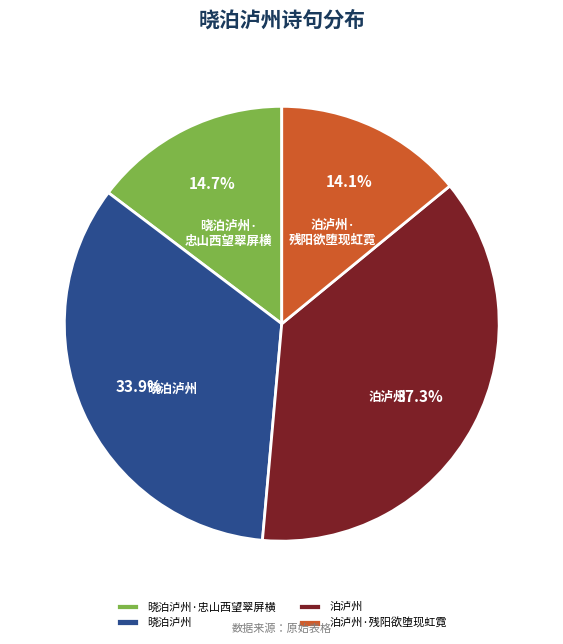

To the nearest percent, what portion does 晓泊泸州·忠山西望翠屏横 represent?

15%